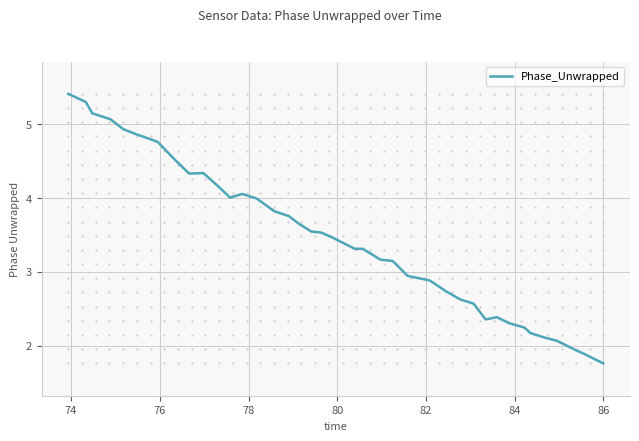

What is the smallest value displayed?

1.8